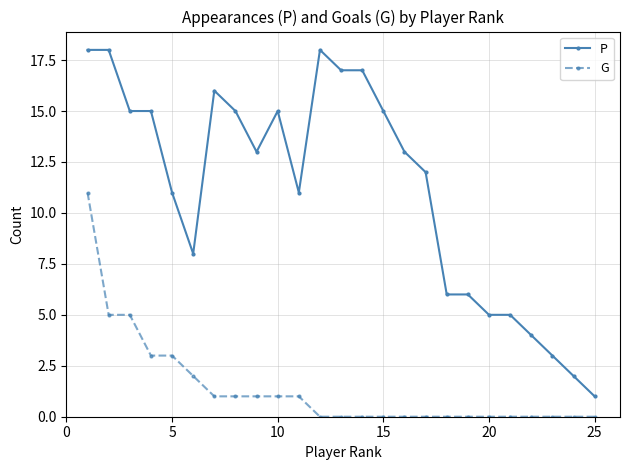

What is the difference between the second highest and second lowest values in the P series?

16